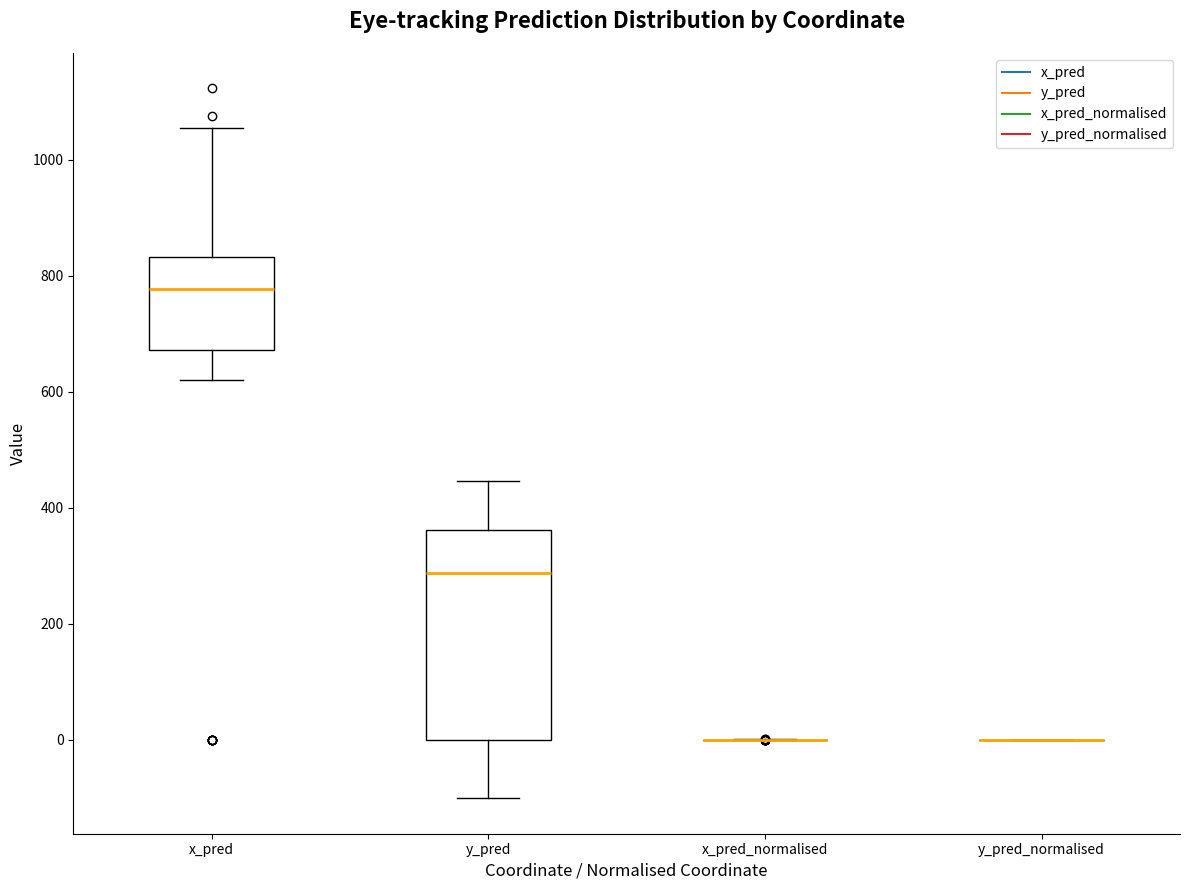

Reading left to right, transcribe this box plot: for each box, give where its median line is, the range the box spans, and where its two whiskers end, as read against the y-axis. The values are not printed on the chart, so give them approximately, as read against the axis.

x_pred: median 780, box 680 to 840, whiskers 620 to 1060
y_pred: median 280, box 0 to 360, whiskers -100 to 440
x_pred_normalised: box collapsed to a line at 0, whiskers 0 to 0
y_pred_normalised: box collapsed to a line at 0, whiskers 0 to 0